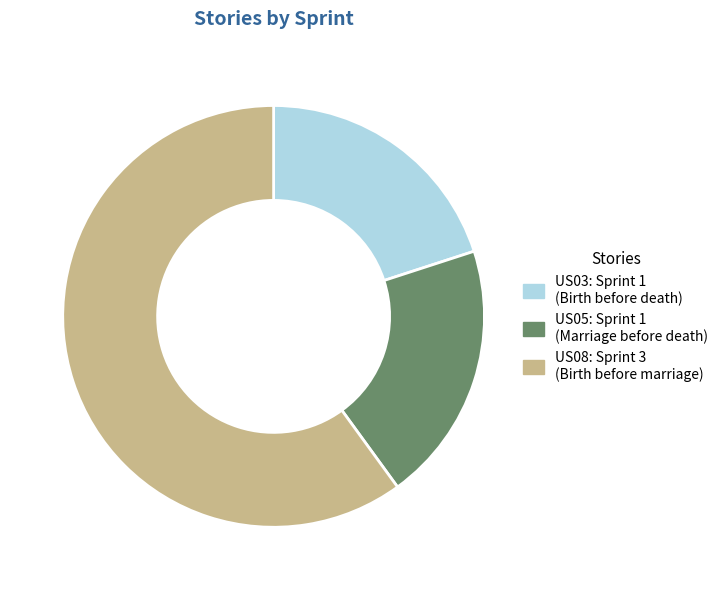

The US08 slice represents 52% of the pie. True or false?

False